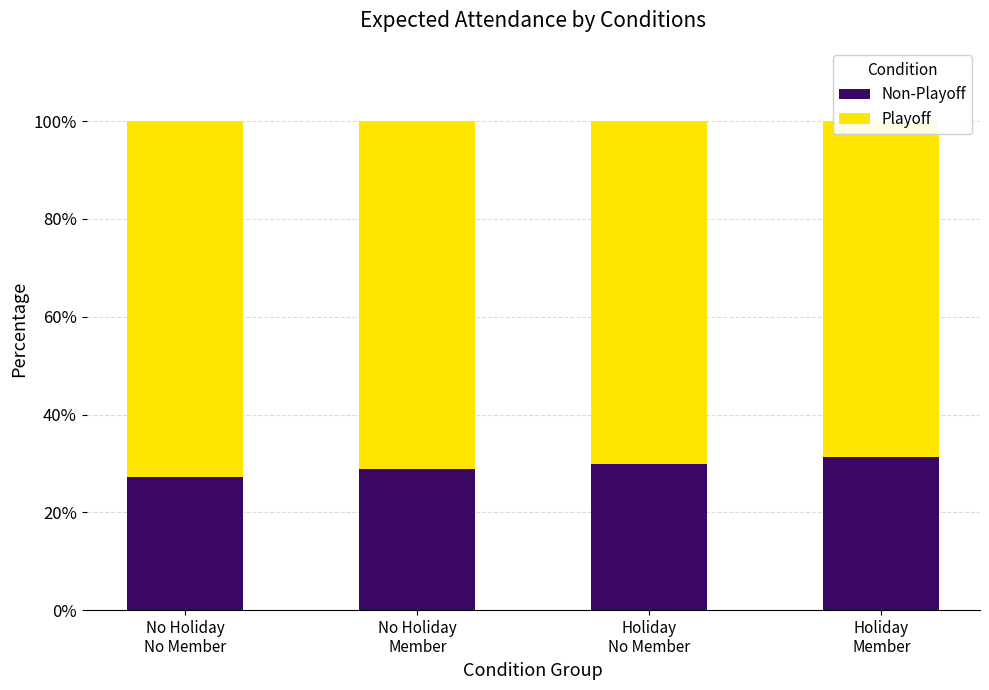

What is the total value across all series at Holiday
No Member?

100.0